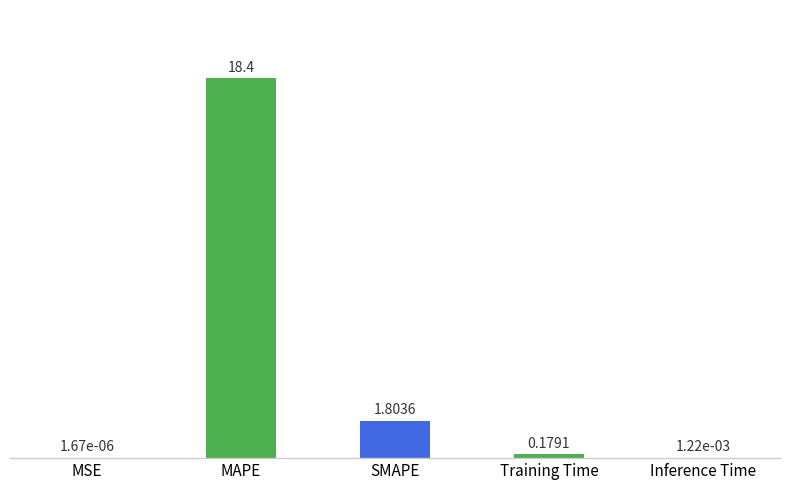

What is the sum of the values at MAPE and MSE?

18.4